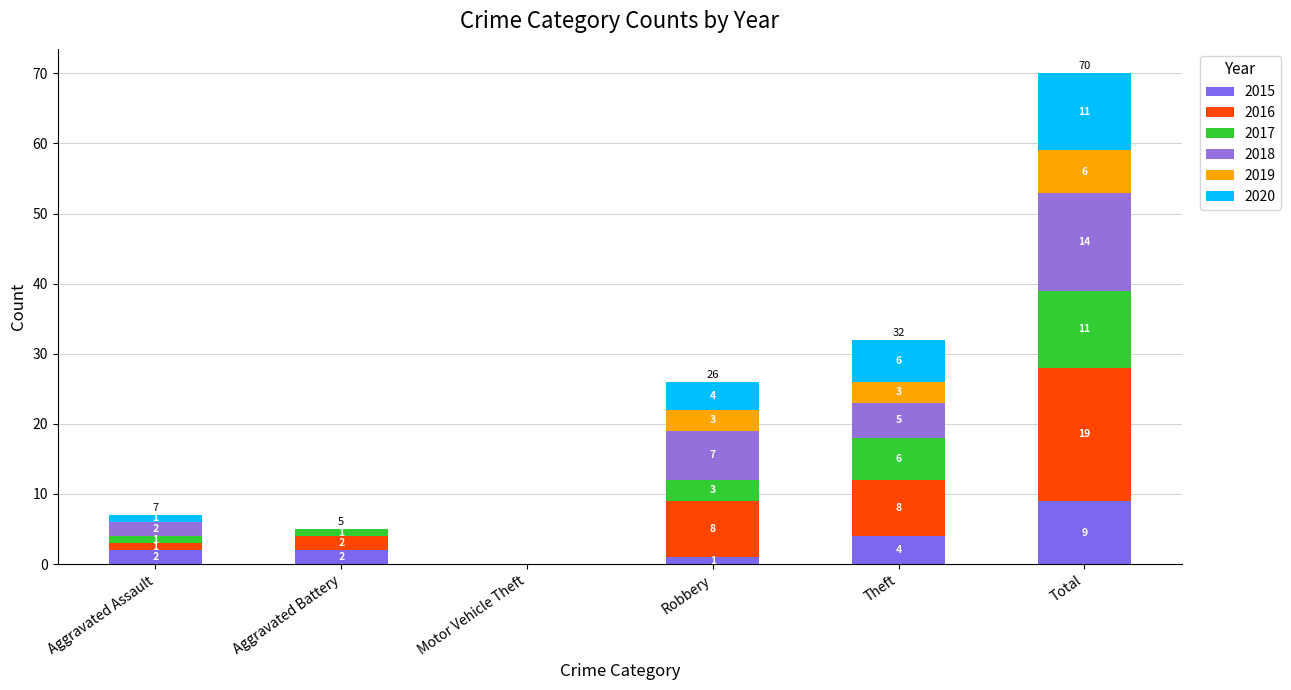

What is the sum of the 2018 values at Total and Robbery?

21